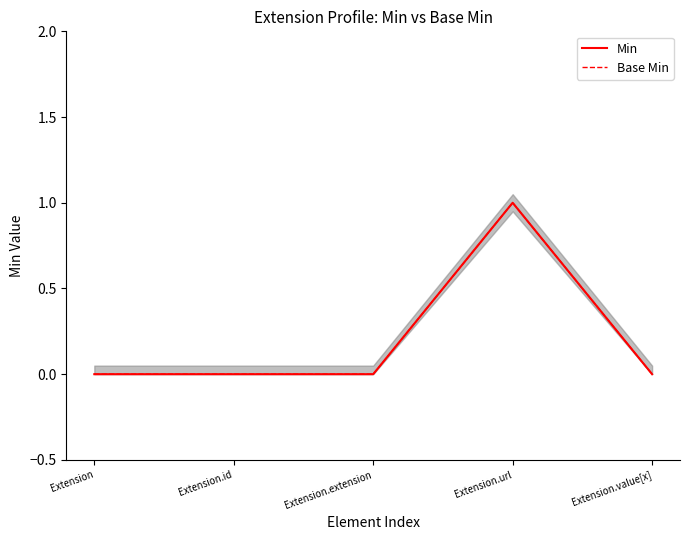

What are all the series names shown in the legend?

Min, Base Min